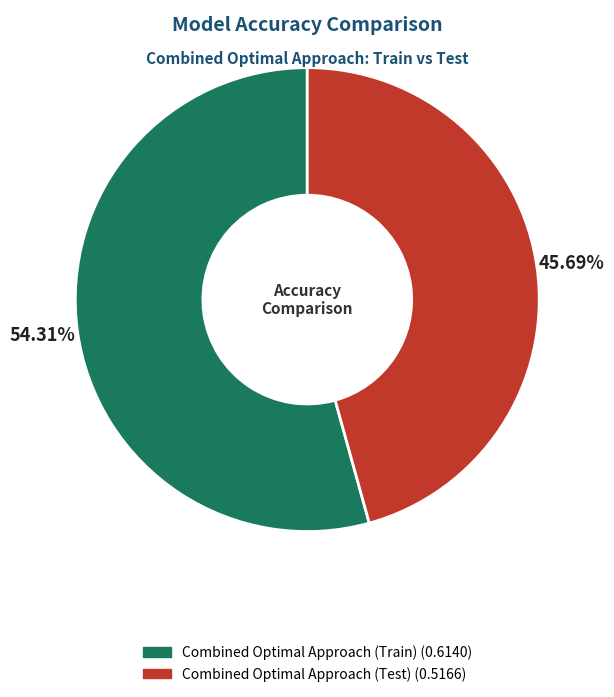

Which slice is the largest?

Combined Optimal Approach (Train)